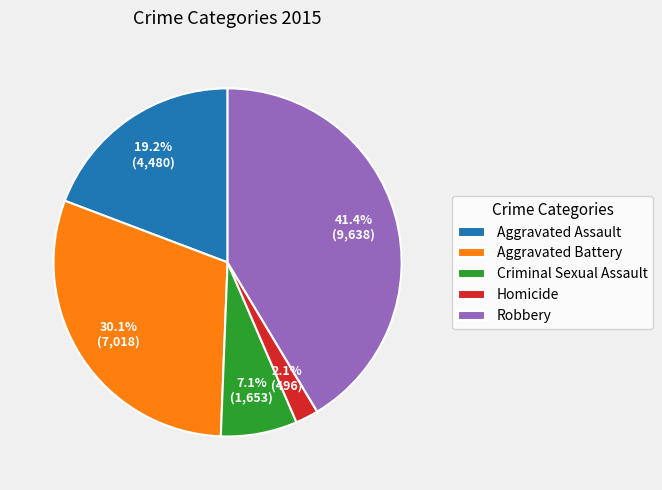

Which has a higher value, Aggravated Battery or Robbery?

Robbery